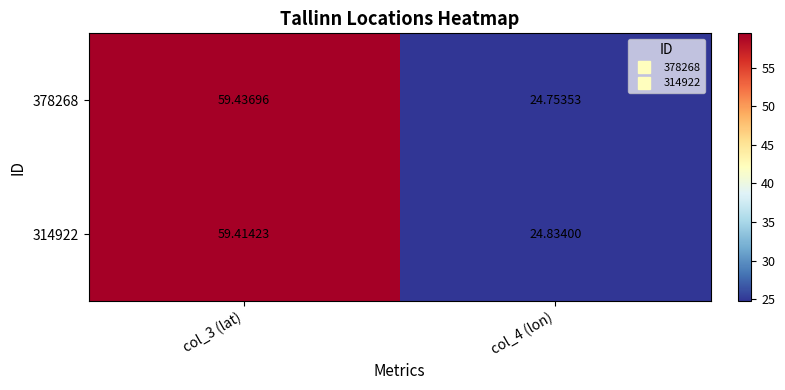

List the series in order of their overall mean, lowest first.

378268, 314922